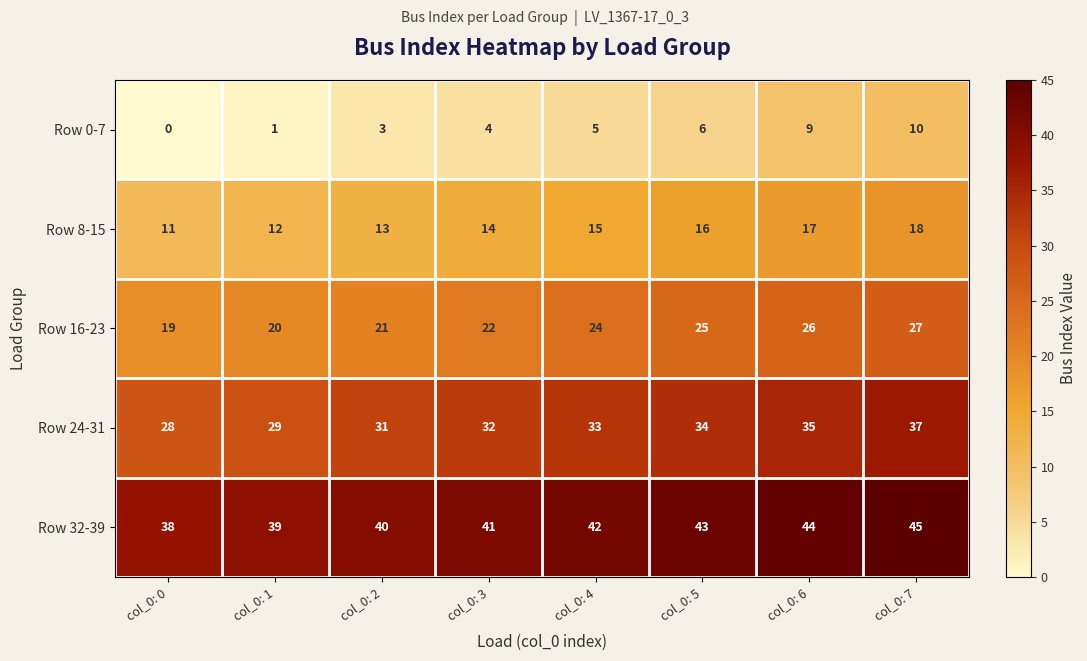

The Row 32-39 series shows 39 at col_0: 1. True or false?

True